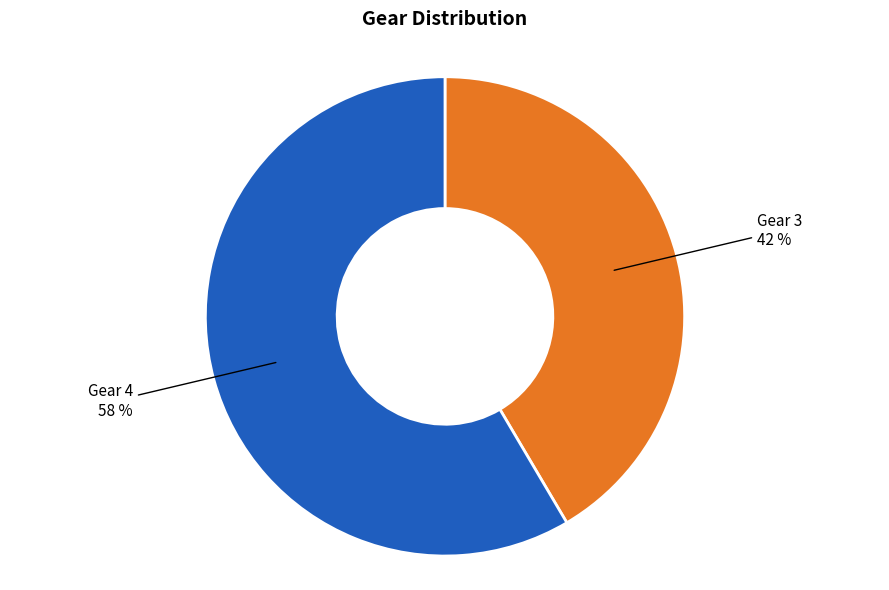

Does any single category account for the majority?

Yes